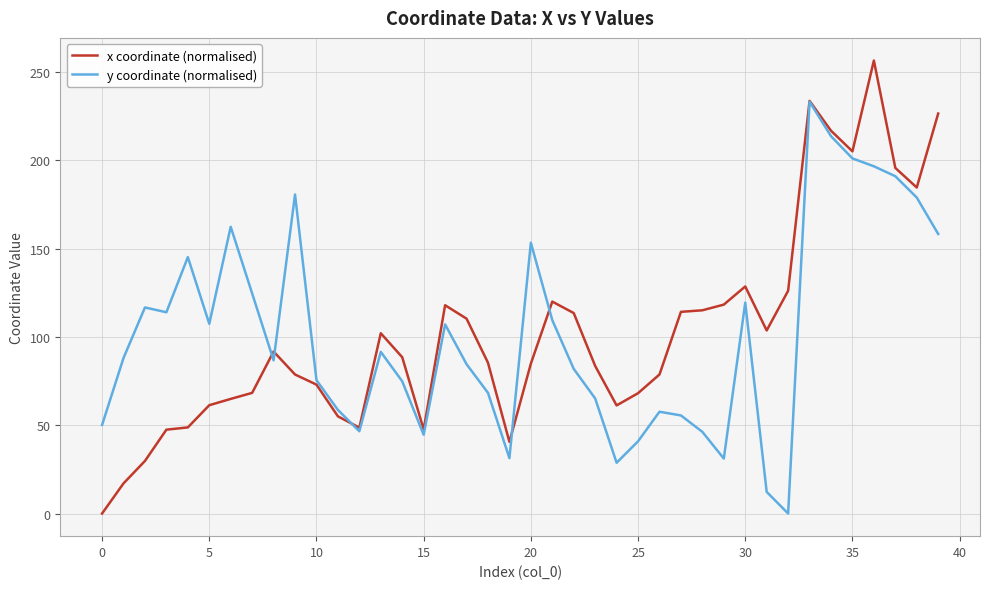

Rank the series by their maximum value, from highest to lowest.

x coordinate (normalised), y coordinate (normalised)